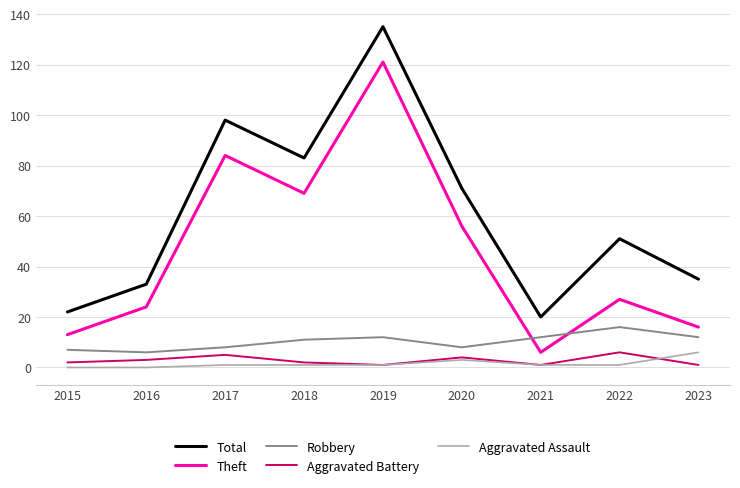

How many Aggravated Assault values are between 1 and 2?

5